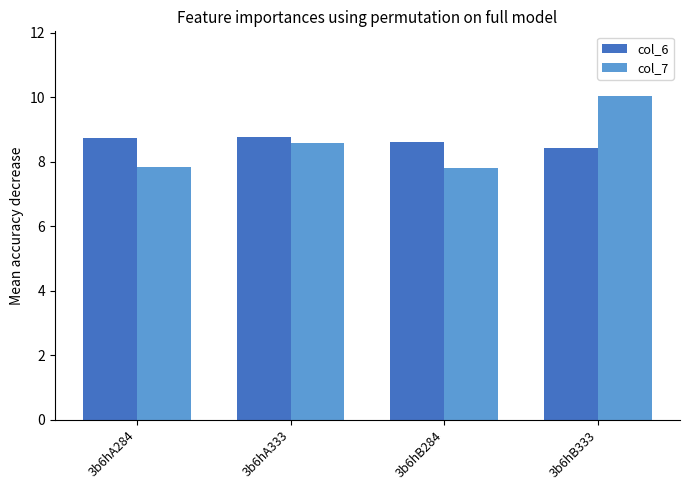

True or false: col_6 has a value of 2.9 at 3b6hA333.

False